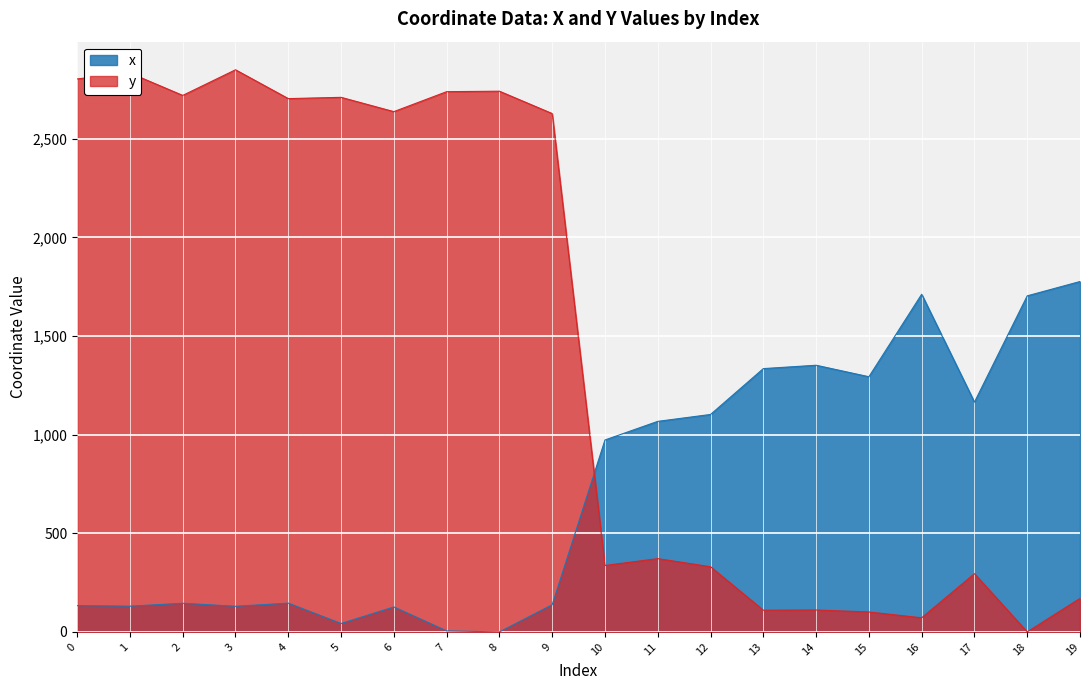

Rank the series at 18 from highest to lowest value.

x, y